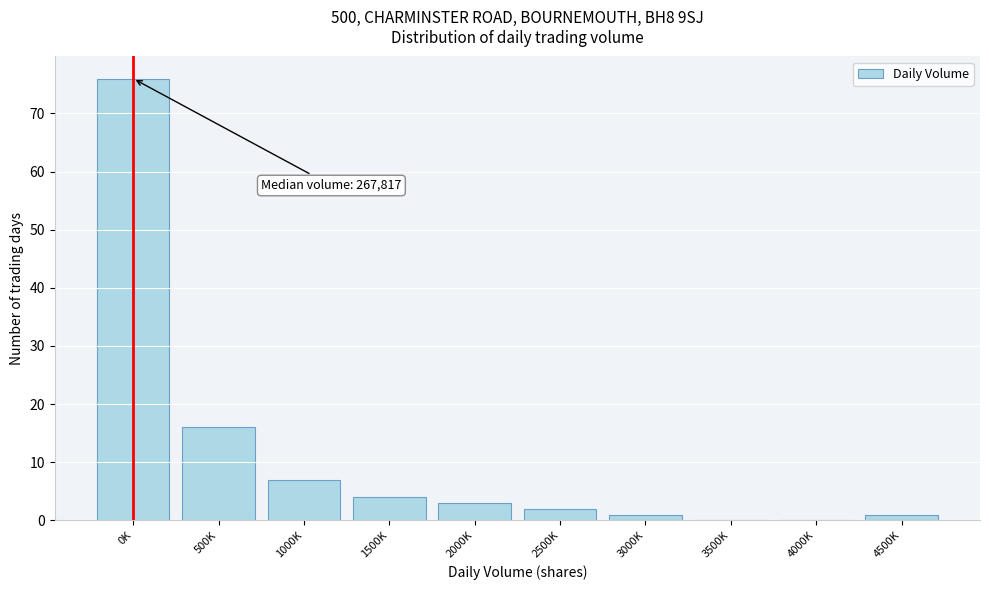

Reading left to right, transcribe all the data shown in this chart.

0K=76	500K=16	1000K=7	1500K=4	2000K=3	2500K=2	3000K=1	3500K=0	4000K=0	4500K=1